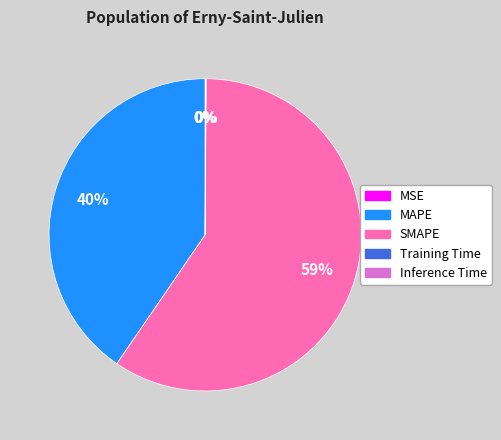

What is the total percentage of MSE and SMAPE?

59.5%